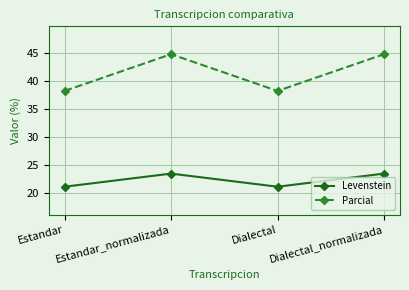

Read the Levenstein value at Dialectal.

21.1